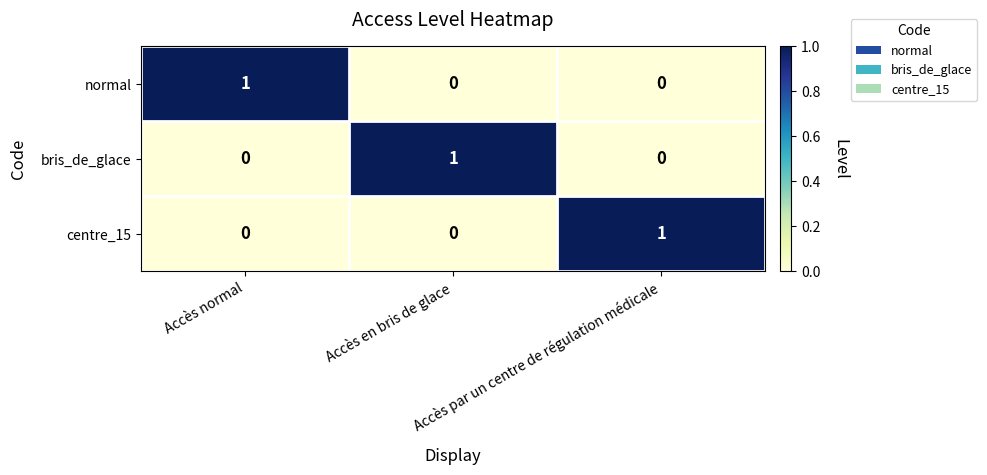

How many centre_15 values are between 0 and 1?

3